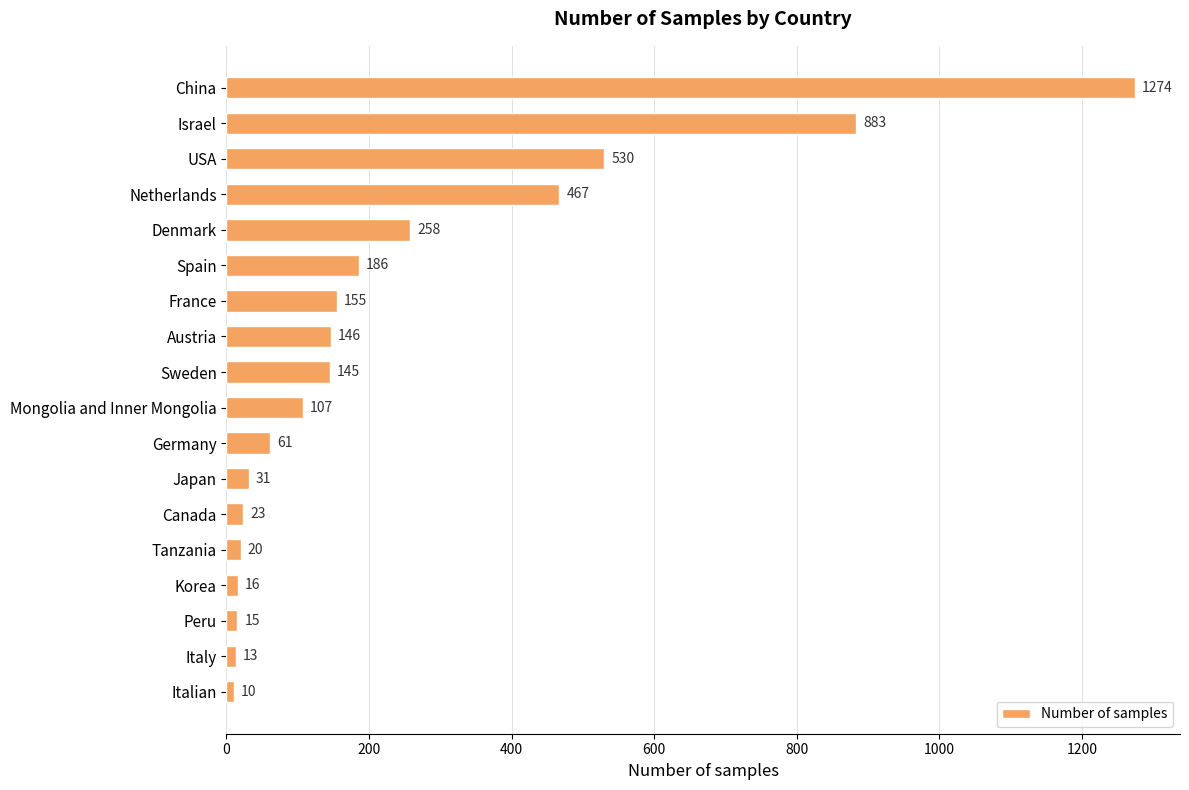

What is the difference between the second highest and second lowest values?

870